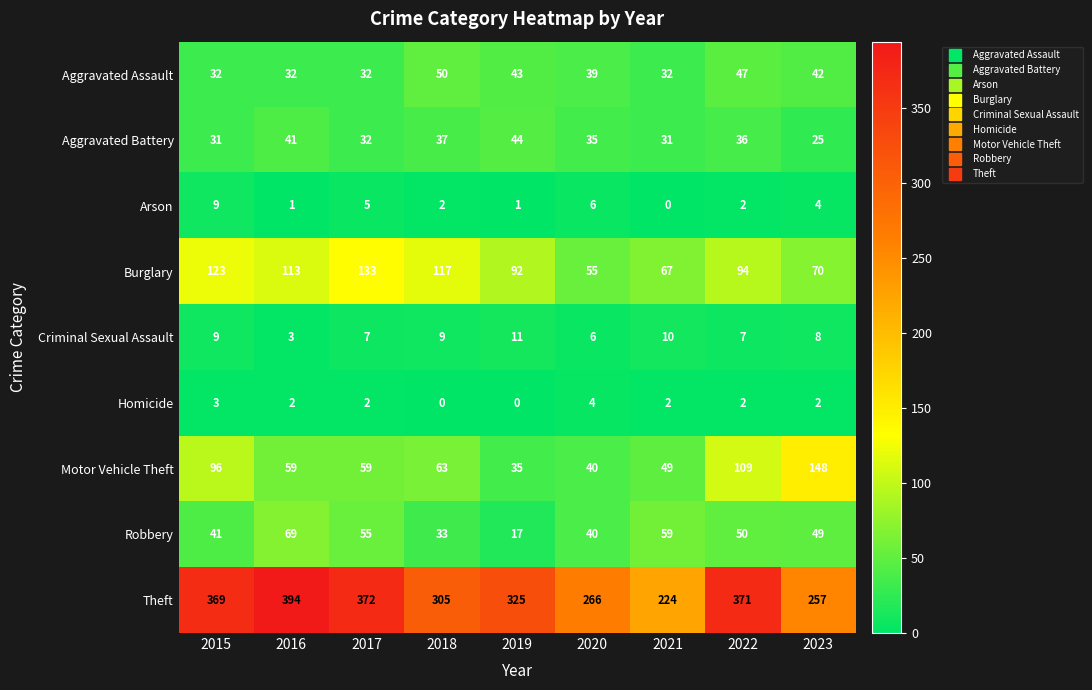

True or false: Aggravated Assault has a value of 81 at 2022.

False